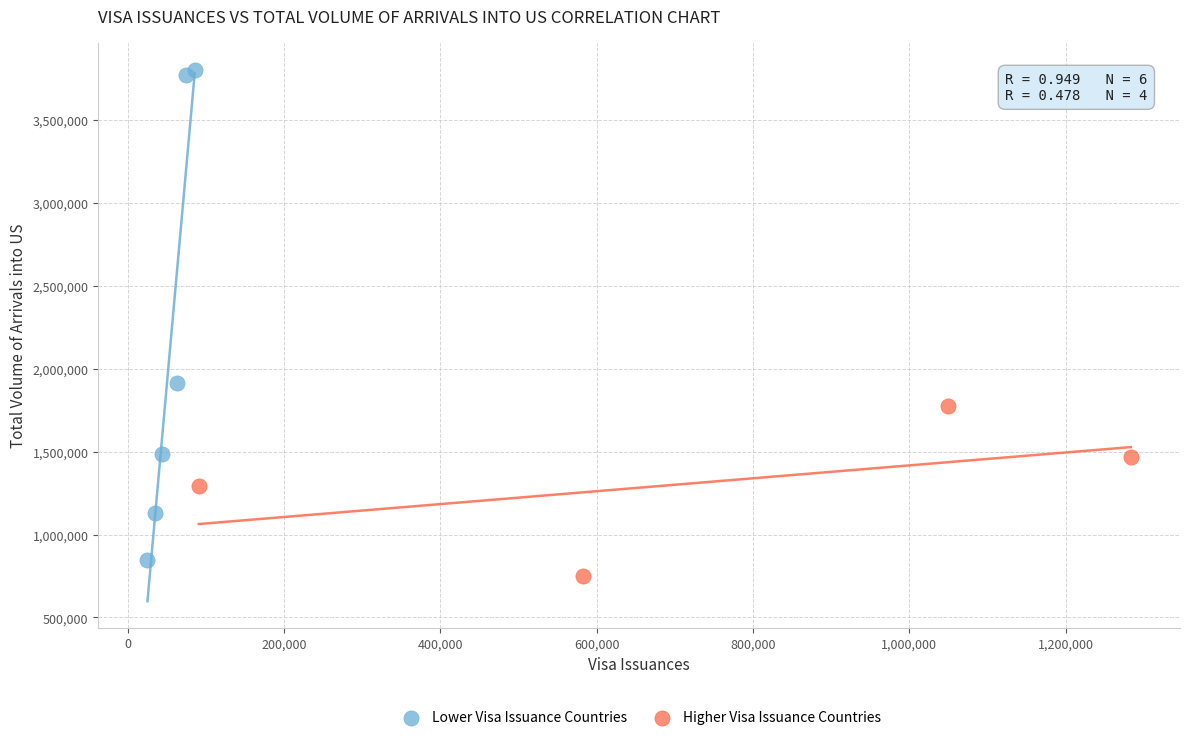

Which series contains the highest Y value?

Lower Visa Issuance Countries